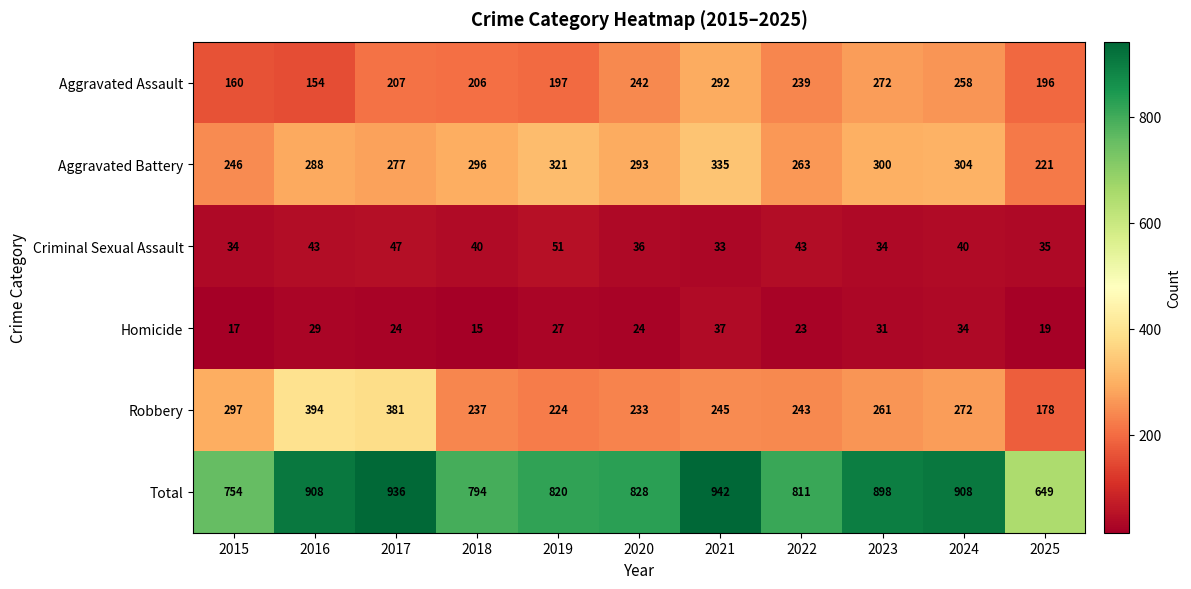

At which label does Total first exceed 828?

2016